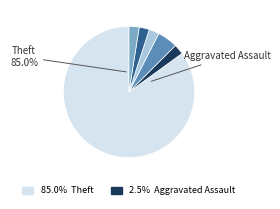

Is there a majority slice in this chart?

Yes